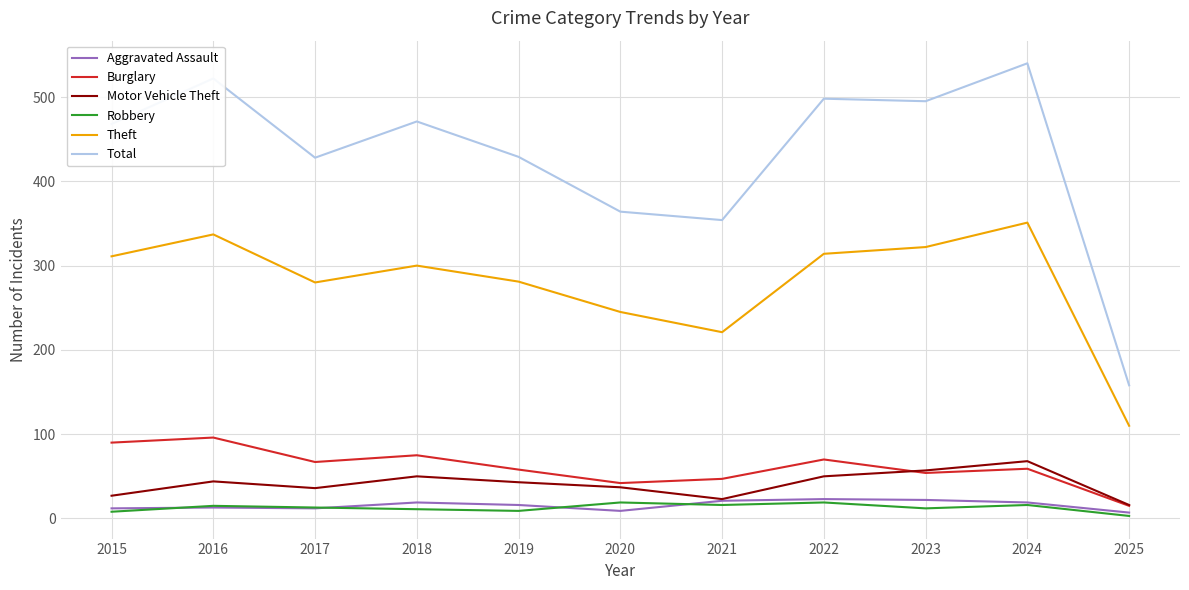

How many distinct data groups are displayed?

6